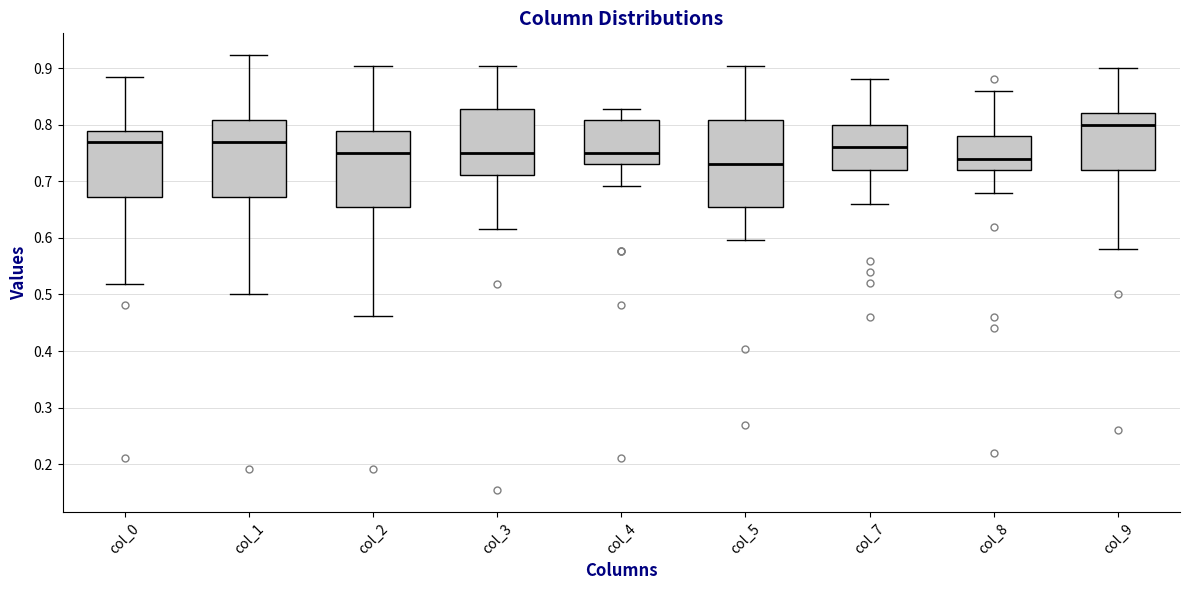

Reading left to right, transcribe this box plot: for each box, give where its median line is, the range the box spans, and where its two whiskers end, as read against the y-axis. The values are not printed on the chart, so give them approximately, as read against the axis.

col_0: median 0.77, box 0.67 to 0.79, whiskers 0.52 to 0.88
col_1: median 0.77, box 0.67 to 0.81, whiskers 0.50 to 0.92
col_2: median 0.75, box 0.65 to 0.79, whiskers 0.46 to 0.90
col_3: median 0.75, box 0.71 to 0.83, whiskers 0.62 to 0.90
col_4: median 0.75, box 0.73 to 0.81, whiskers 0.69 to 0.83
col_5: median 0.73, box 0.65 to 0.81, whiskers 0.60 to 0.90
col_7: median 0.76, box 0.72 to 0.80, whiskers 0.66 to 0.88
col_8: median 0.74, box 0.72 to 0.78, whiskers 0.68 to 0.86
col_9: median 0.80, box 0.72 to 0.82, whiskers 0.58 to 0.90